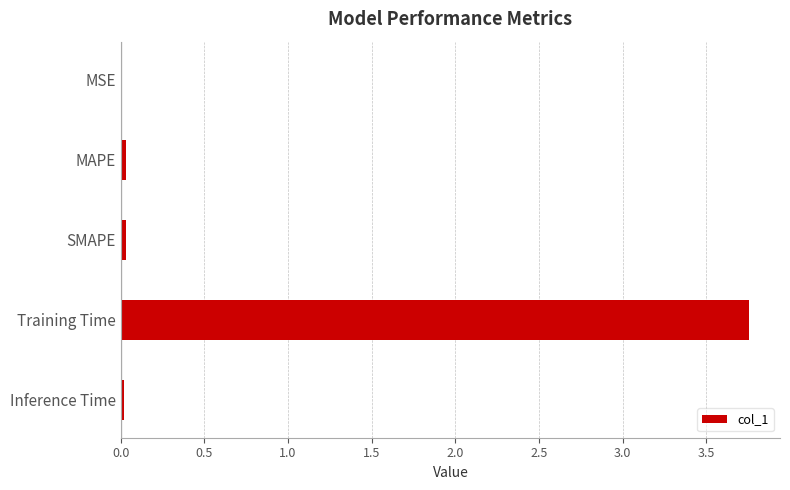

Which has a higher value, Training Time or MAPE?

Training Time